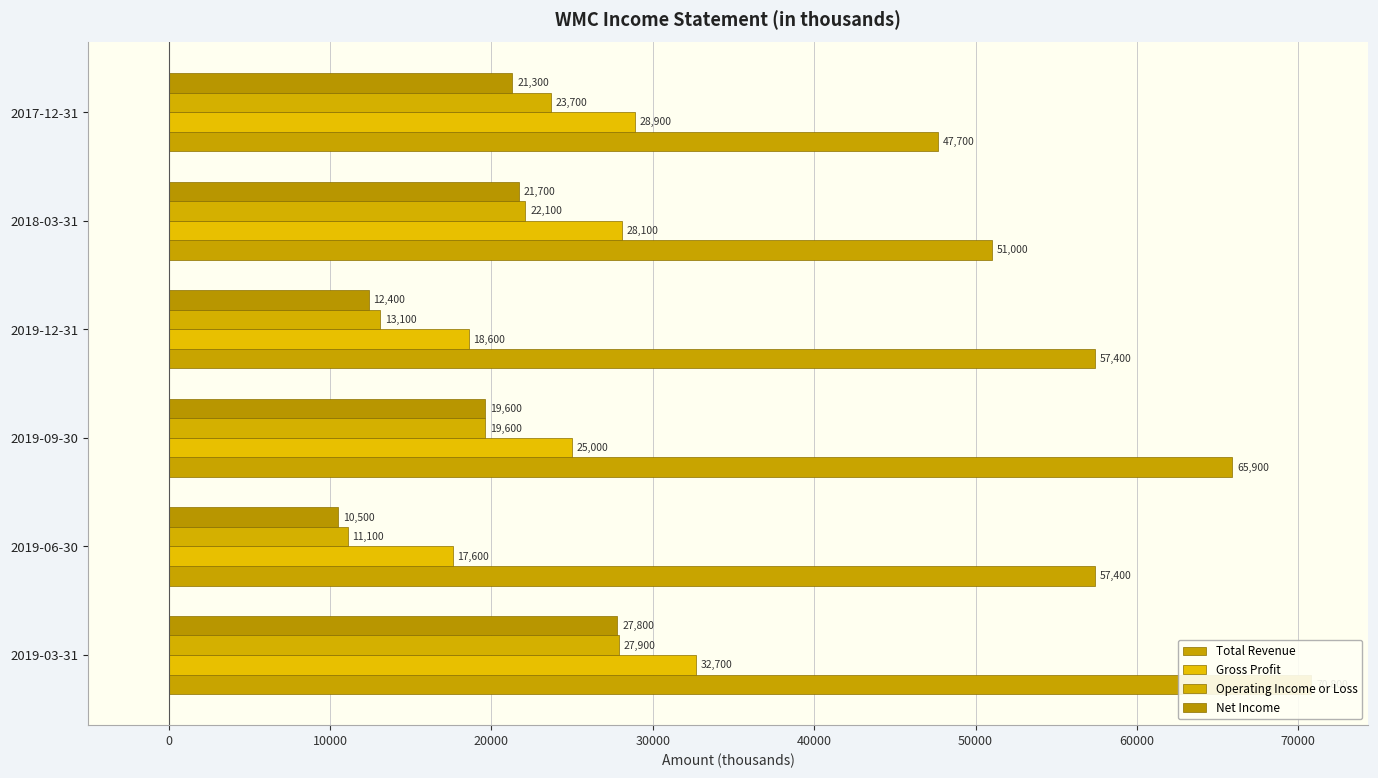

Read the Net Income value at 2017-12-31, to the nearest 50.

21300